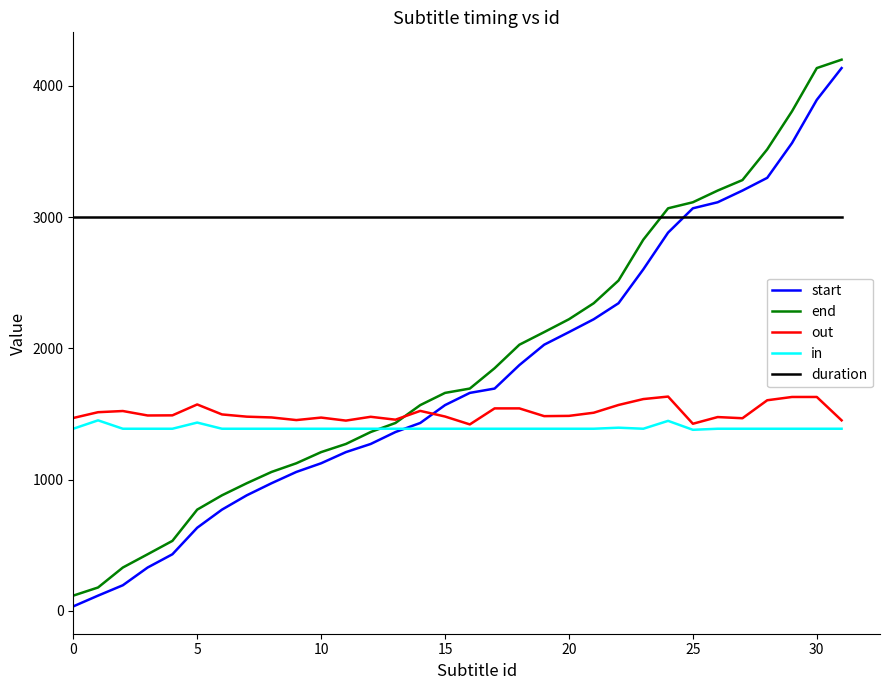

Which series has the largest total across all categories?

duration